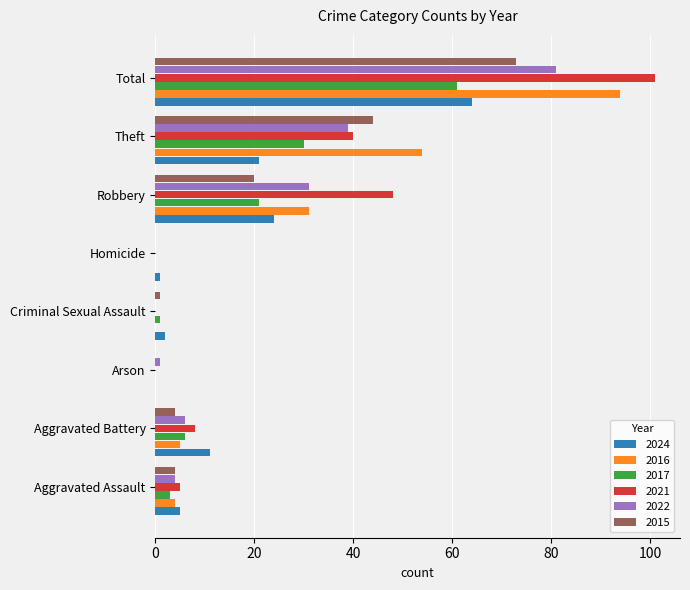

At which category is the sum across all series the highest?

Total